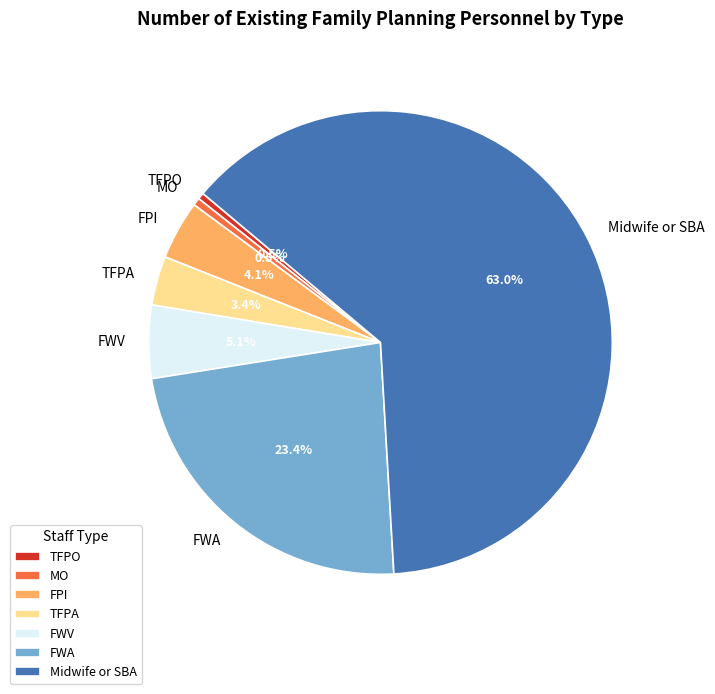

To the nearest percent, what is the average slice percentage?

14%